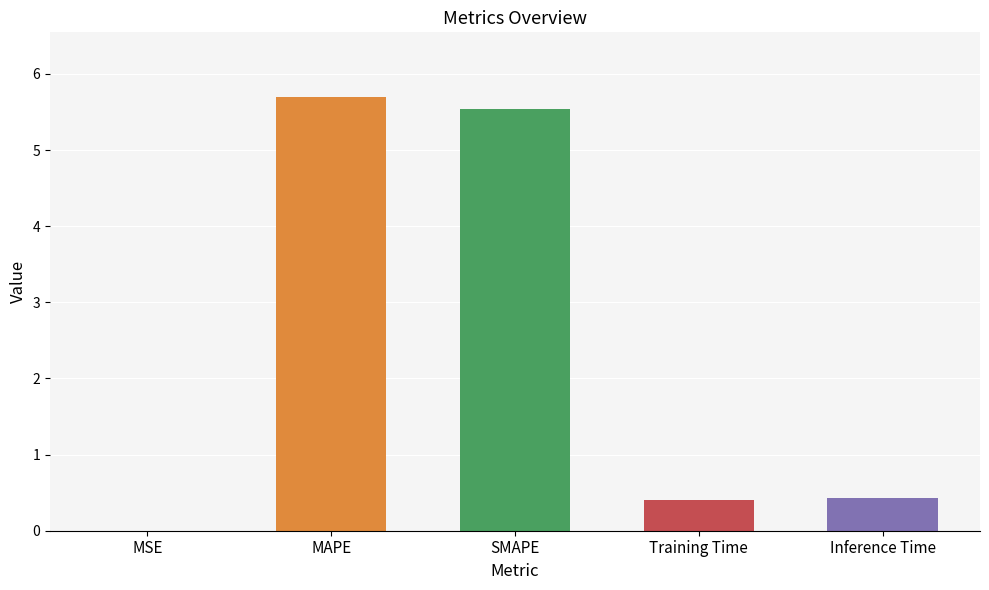

Is it true that the value at Training Time is 0.4?

True